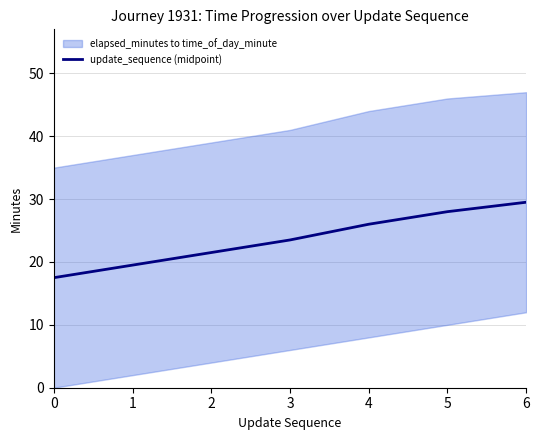

Reading left to right, what are all the values shown in this chart?

17.5	19.5	21.5	23.5	26.0	28.0	29.5